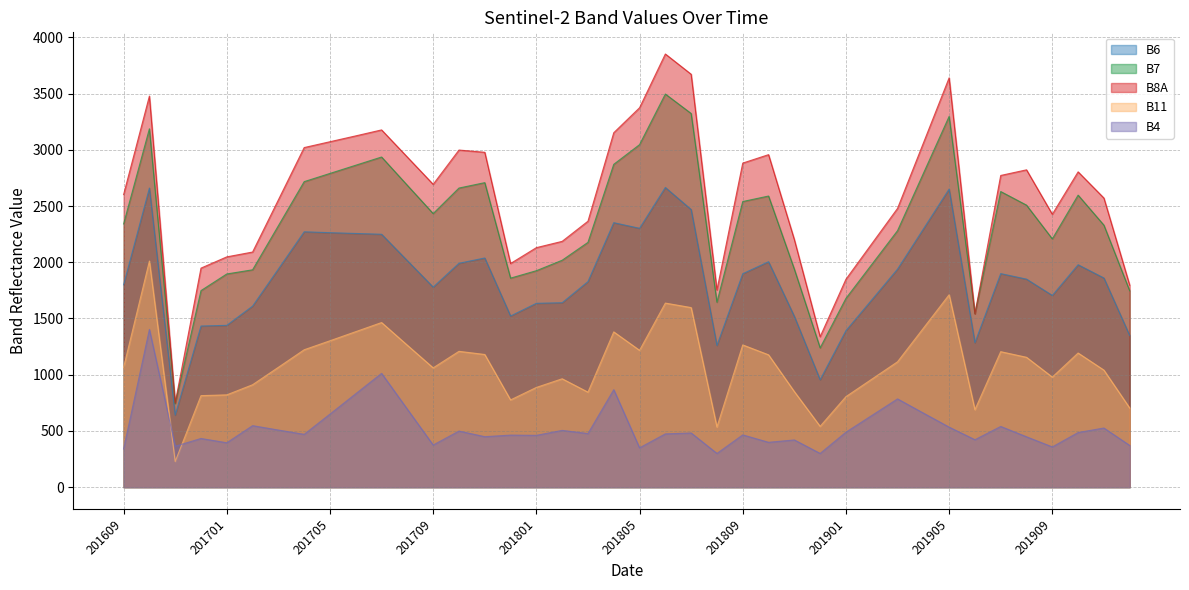

Is the value of B8A at 201804 greater than the value of B11 at 201902?

Yes